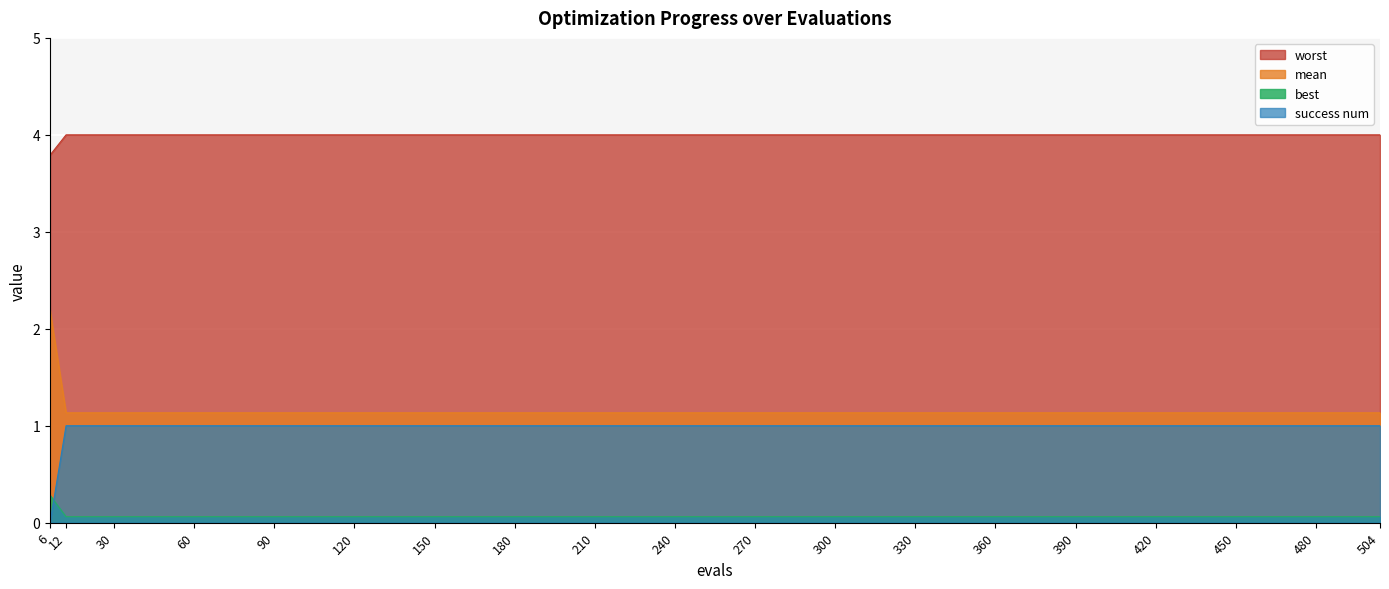

Reading left to right, list all the values displayed in this chart.

mean: 6=2.2	12=1.1	30=1.1	60=1.1	90=1.1	120=1.1	150=1.1	180=1.1	210=1.1	240=1.1	270=1.1	300=1.1	330=1.1	360=1.1	390=1.1	420=1.1	450=1.1	480=1.1	504=1.1
best: 6=0.3	12=0.1	30=0.1	60=0.1	90=0.1	120=0.1	150=0.1	180=0.1	210=0.1	240=0.1	270=0.1	300=0.1	330=0.1	360=0.1	390=0.1	420=0.1	450=0.1	480=0.1	504=0.1
worst: 6=3.8	12=4.0	30=4.0	60=4.0	90=4.0	120=4.0	150=4.0	180=4.0	210=4.0	240=4.0	270=4.0	300=4.0	330=4.0	360=4.0	390=4.0	420=4.0	450=4.0	480=4.0	504=4.0
success num: 6=0.0	12=1.0	30=1.0	60=1.0	90=1.0	120=1.0	150=1.0	180=1.0	210=1.0	240=1.0	270=1.0	300=1.0	330=1.0	360=1.0	390=1.0	420=1.0	450=1.0	480=1.0	504=1.0